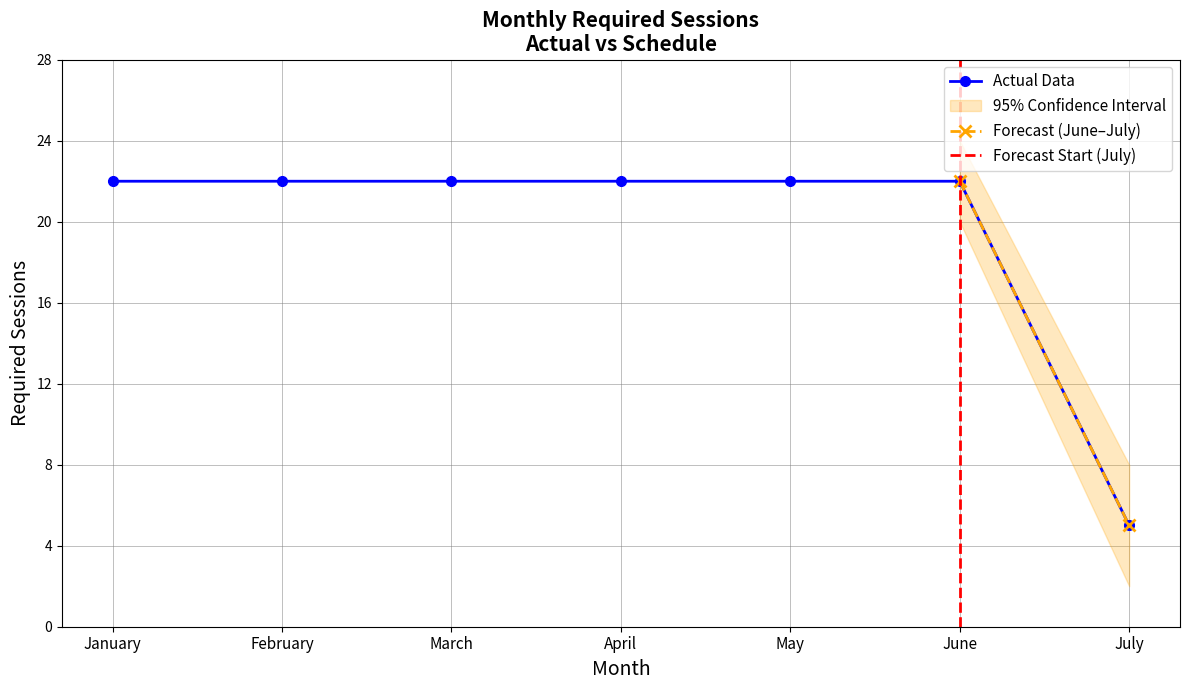

At which category does the chart reach its peak across all series?

January